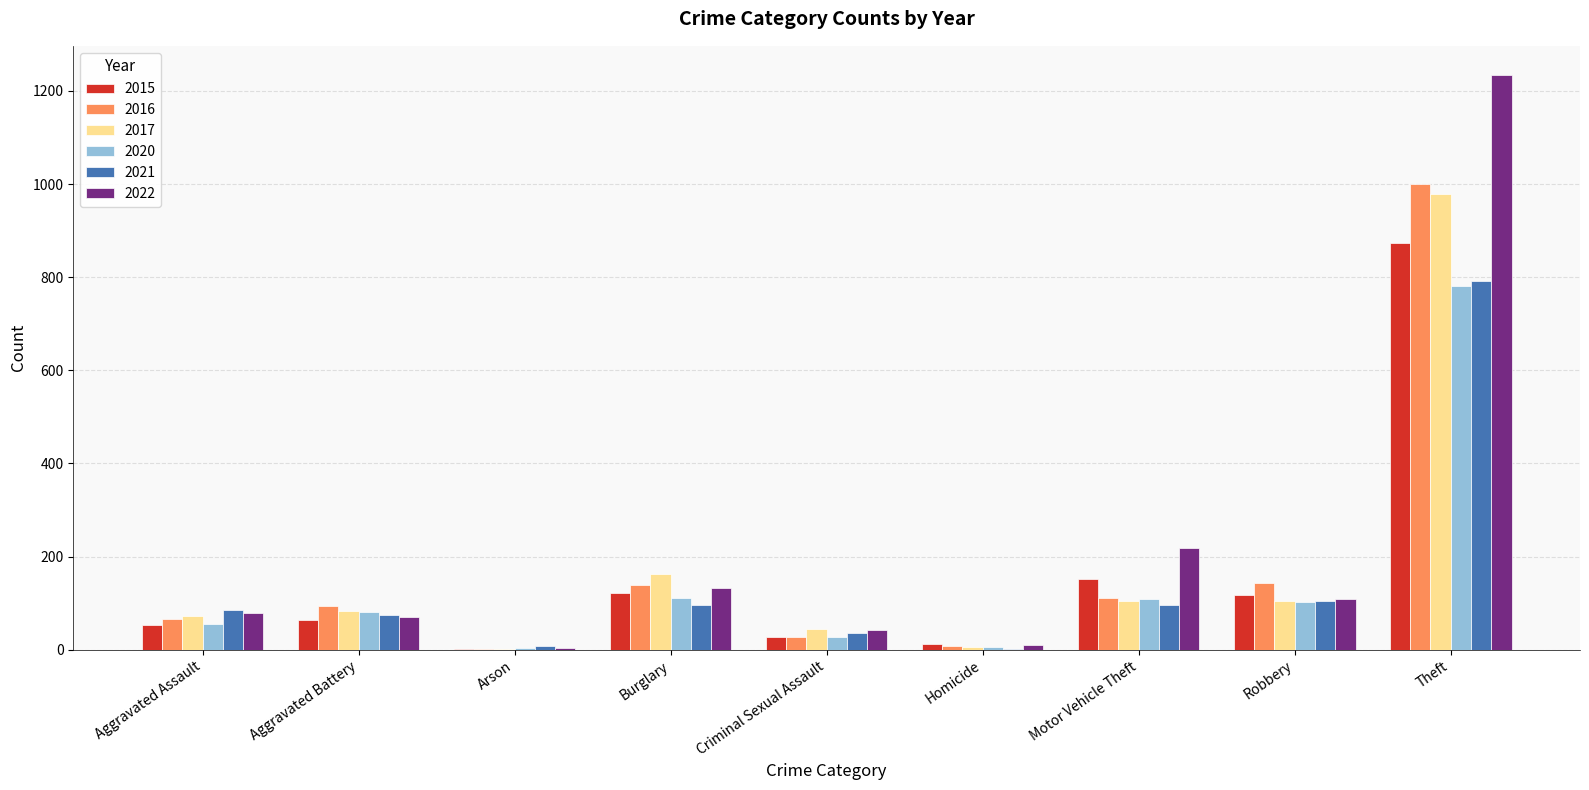

What value does the 2022 series have at Robbery, to the nearest 50?

100